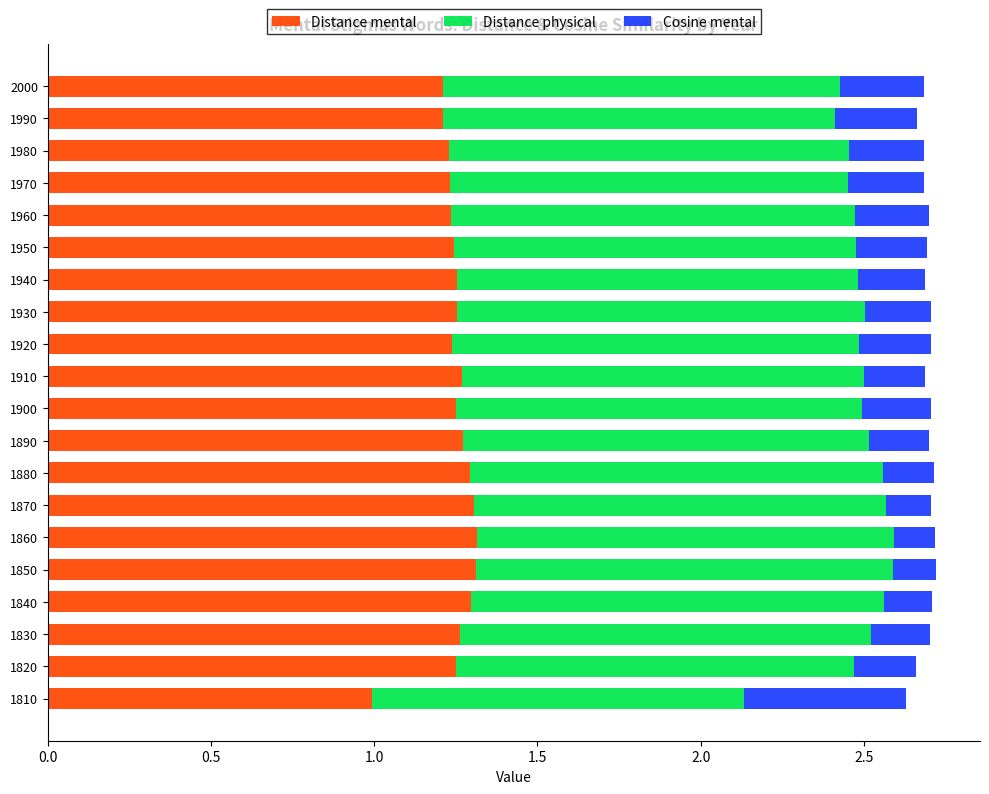

At which label does Distance mental reach its minimum?

1810